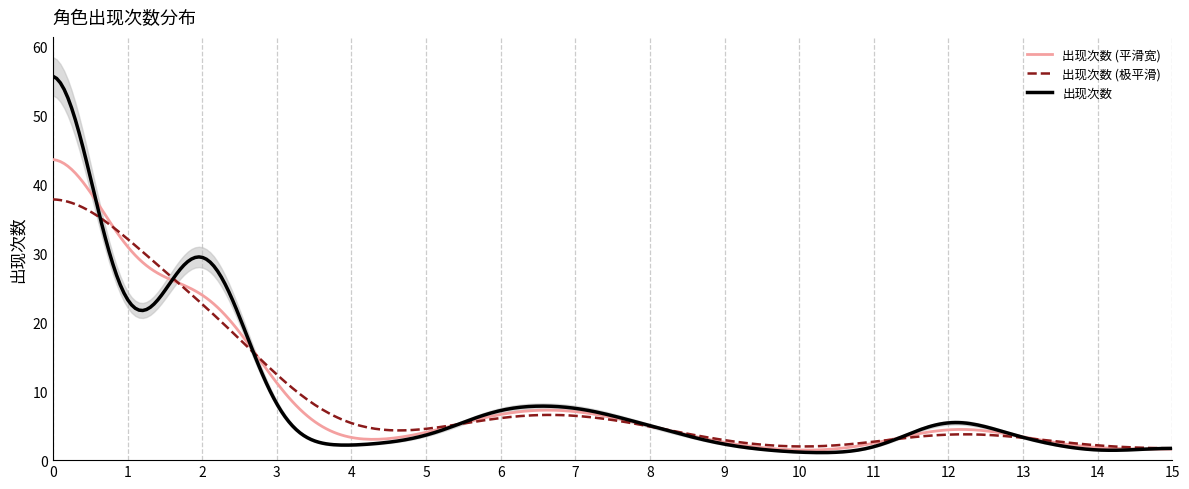

How many data points does each series have?

16